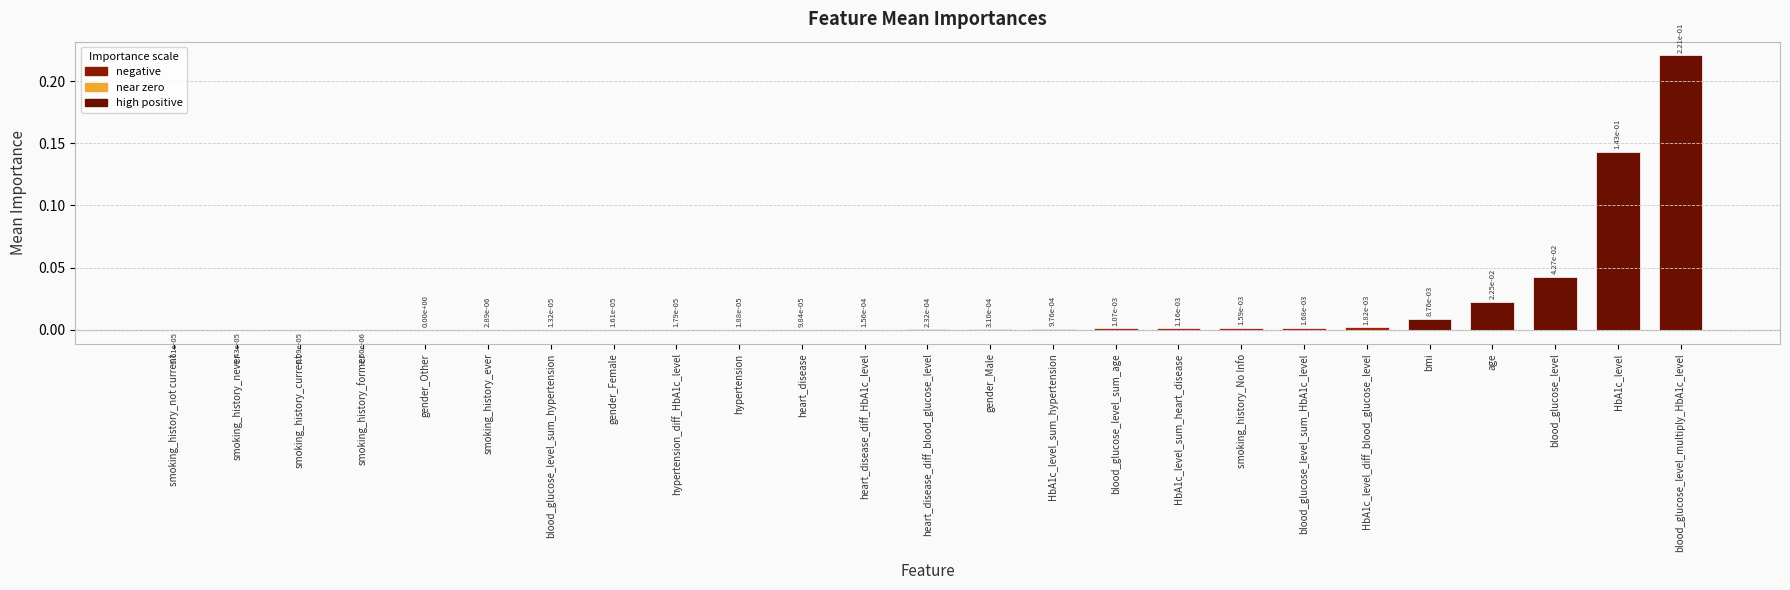

True or false: the data shows 0.0 at heart_disease.

True